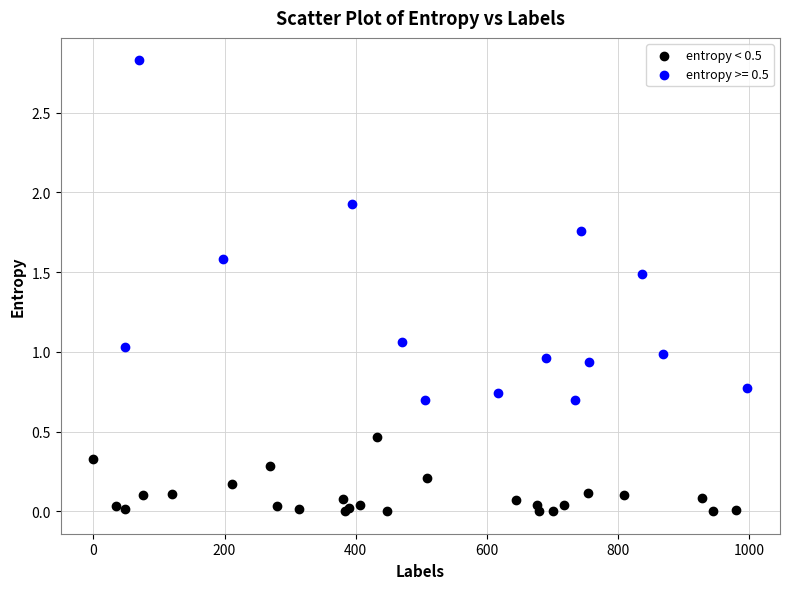

Which series reaches the maximum Y coordinate?

entropy >= 0.5